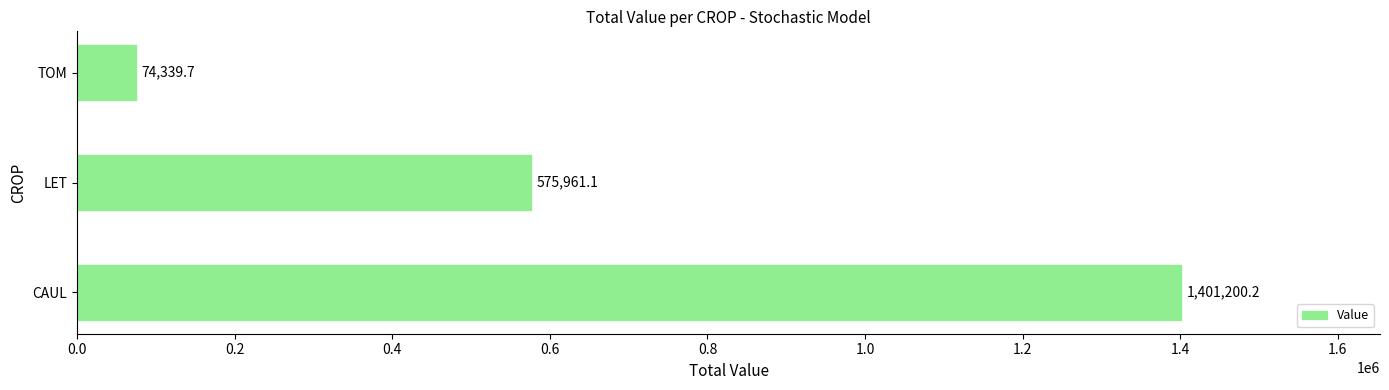

Between LET and TOM, which is larger?

LET